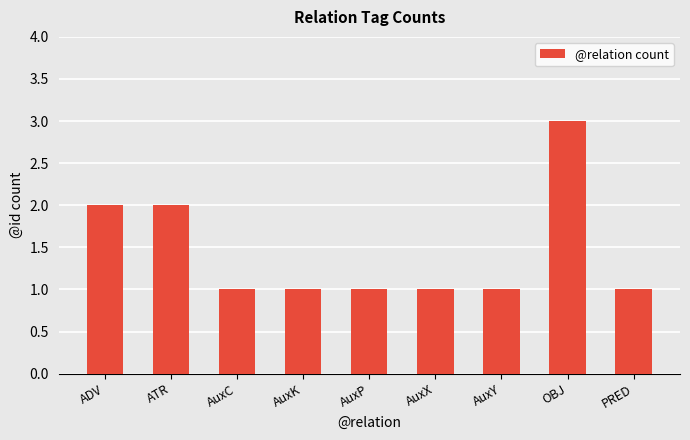

Are the bars grouped side by side (vs. stacked)?

No